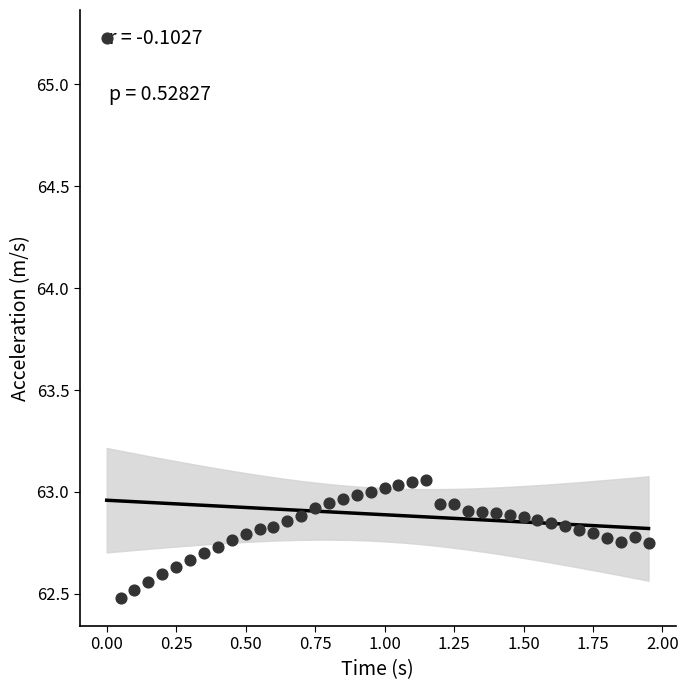

What is the range of Y values (max minus min)?

2.7